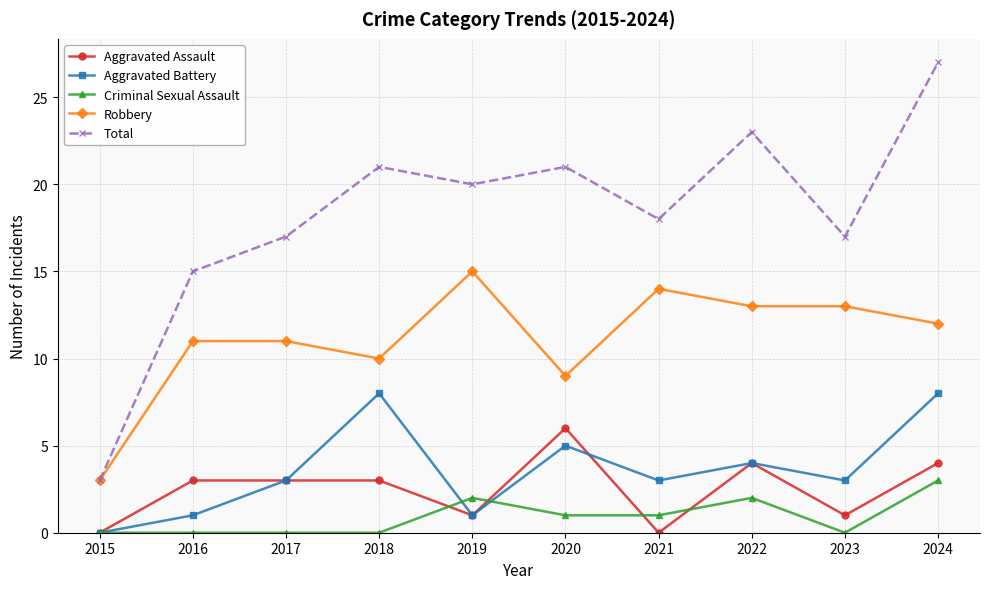

How many values in Aggravated Battery are above zero?

9